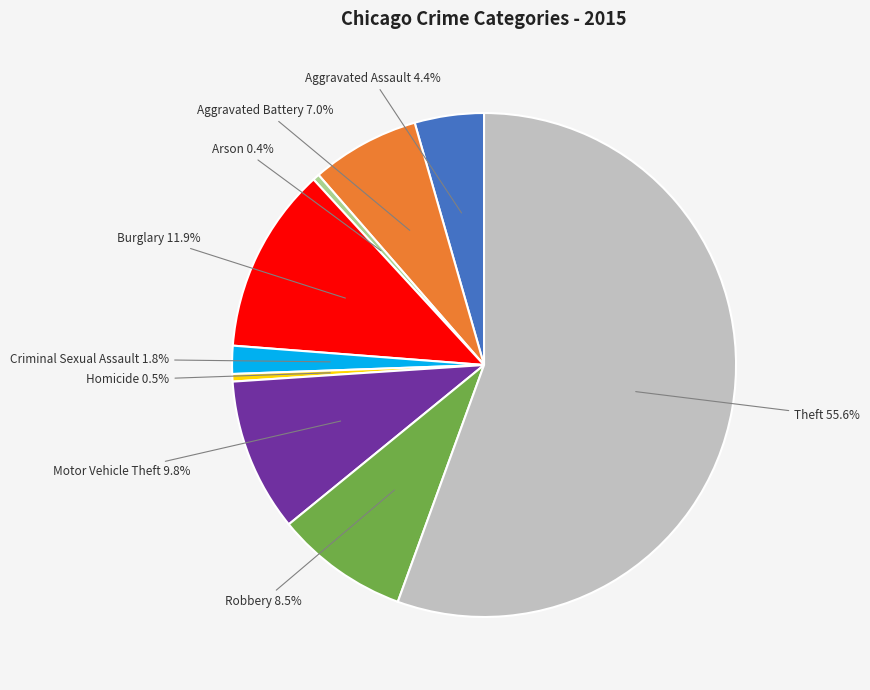

Is there any slice that represents more than half of the pie?

Yes